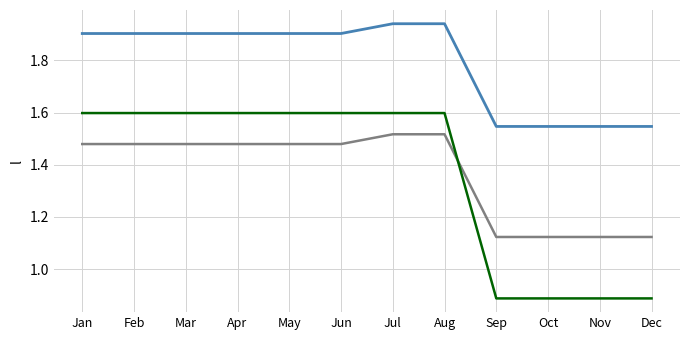

What is the spread (max minus min) of values at Nov?

0.7